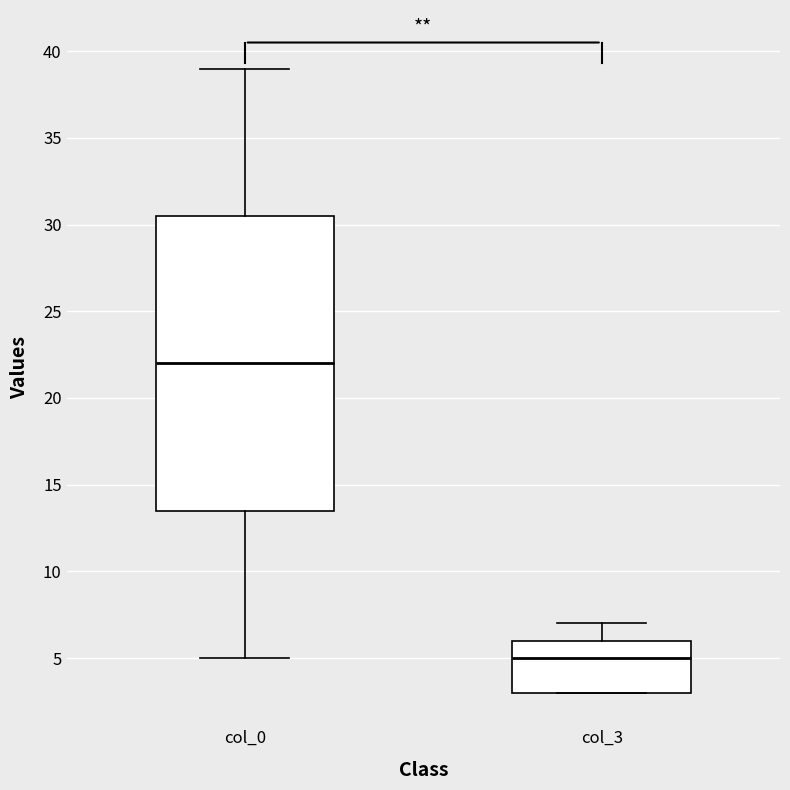

Which box's median line is the lowest?

col_3